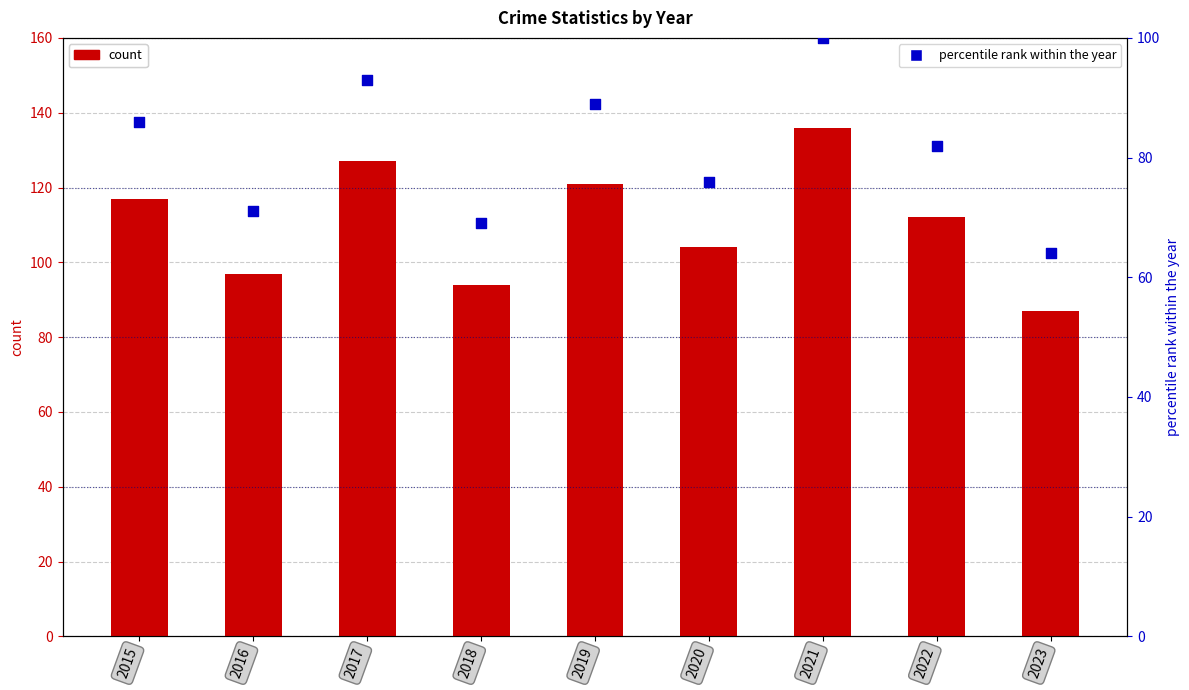

Which series has the largest total across all categories?

Total